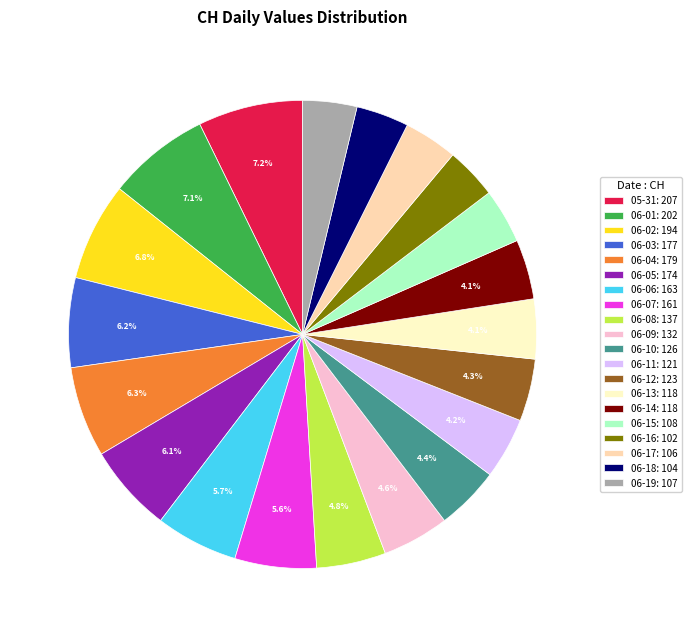

Approximately how many times larger is the value at 06-10: 126 compared to 06-12: 123?

1.0